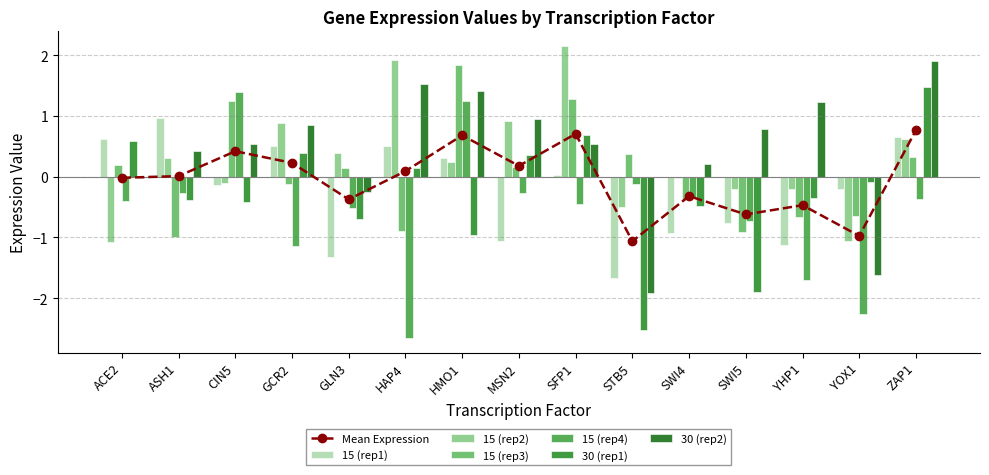

What position from the right is YOX1?

2